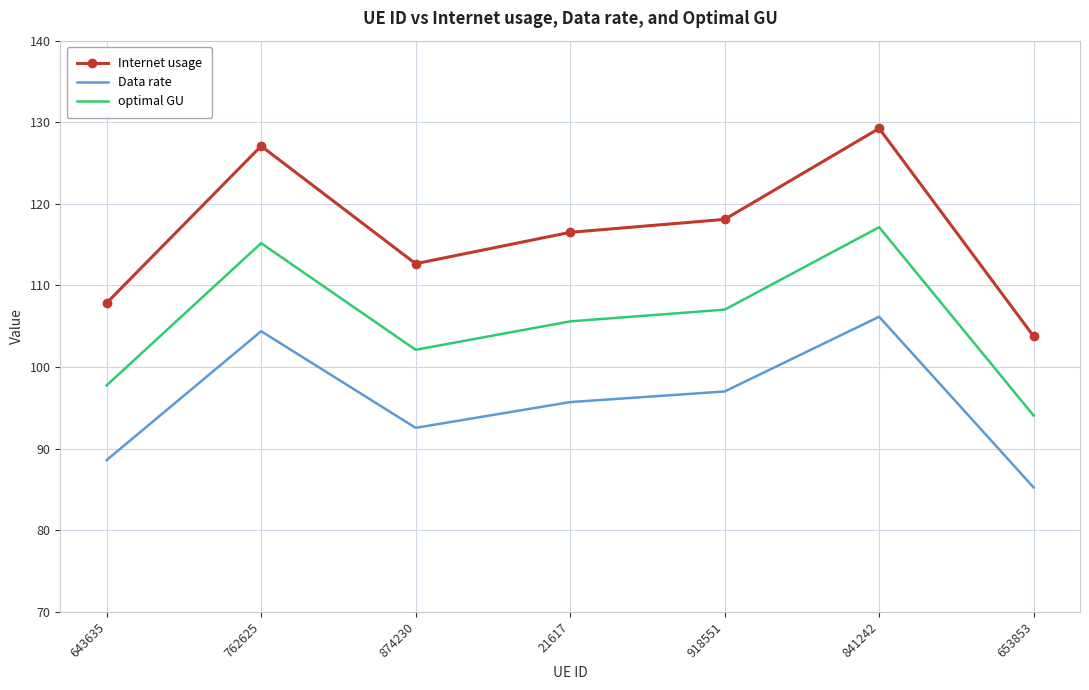

Reading left to right, transcribe all the data shown in this chart.

Internet usage: 107.9	127.1	112.7	116.5	118.1	129.2	103.8
Data rate: 88.6	104.4	92.5	95.7	97.0	106.2	85.2
optimal GU: 97.7	115.2	102.1	105.6	107.0	117.1	94.0